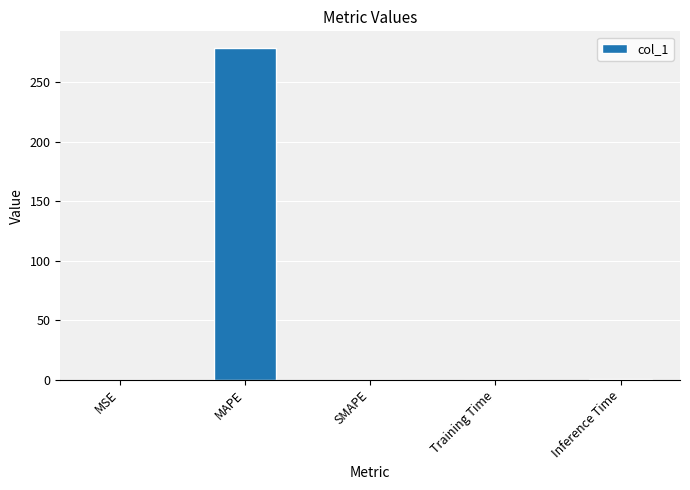

Count the number of categories in the chart.

5